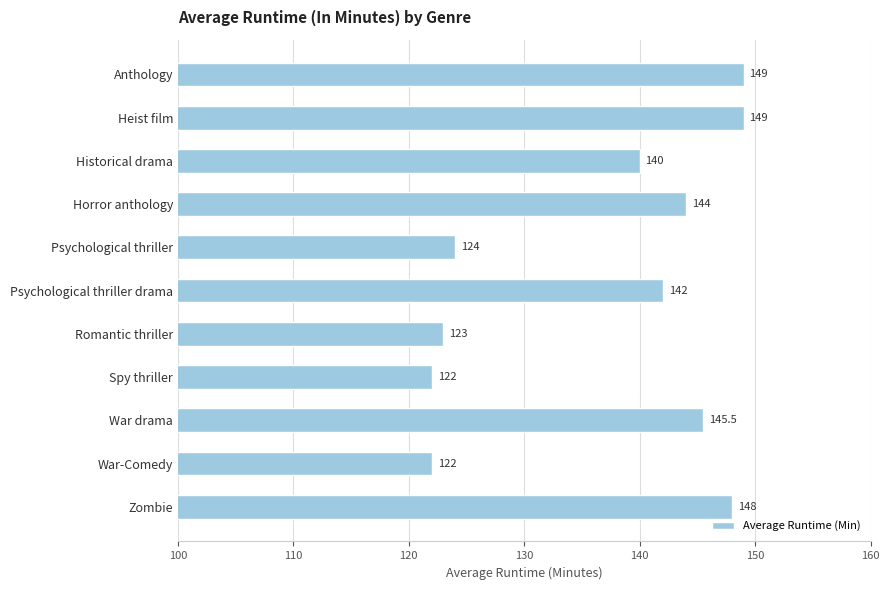

Reading bottom to top, what are all the values shown in this chart?

Zombie=148.0	War-Comedy=122.0	War drama=145.5	Spy thriller=122.0	Romantic thriller=123.0	Psychological thriller drama=142.0	Psychological thriller=124.0	Horror anthology=144.0	Historical drama=140.0	Heist film=149.0	Anthology=149.0